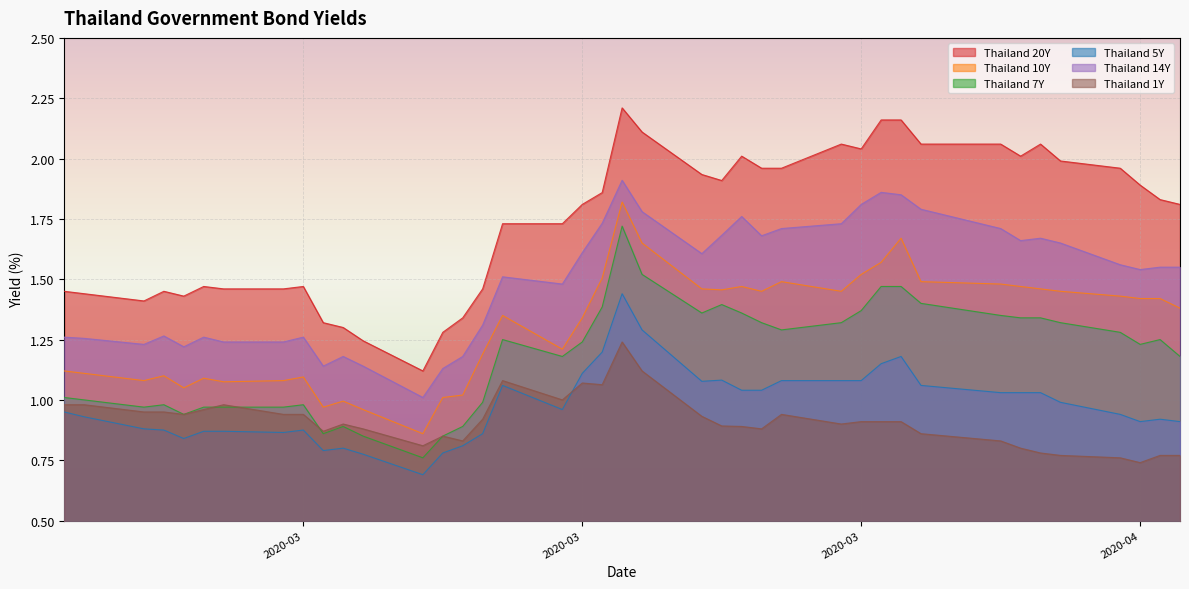

What are all the series names shown in the legend?

Thailand 20Y, Thailand 10Y, Thailand 7Y, Thailand 5Y, Thailand 14Y, Thailand 1Y